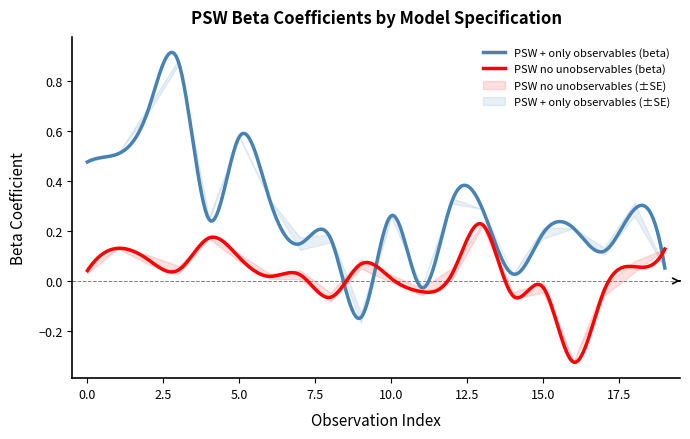

How many times do PSW observables (beta) and PSW no unobservables (se) cross each other?

4